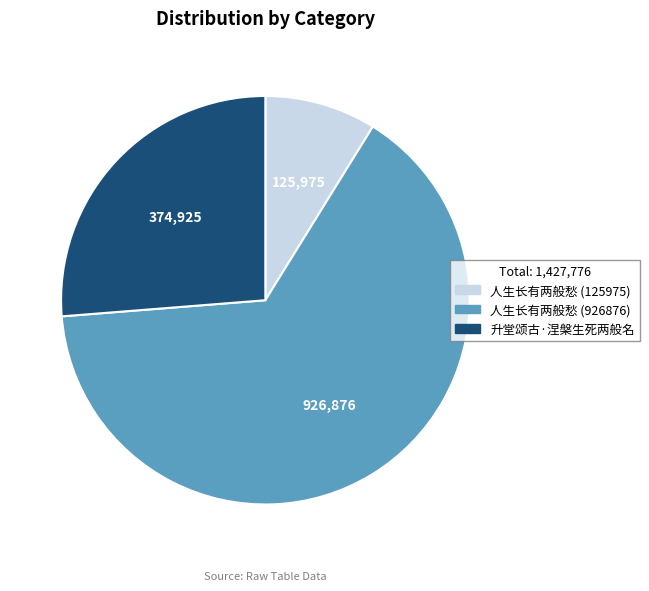

Which slice is the largest?

人生长有两般愁 (926876)